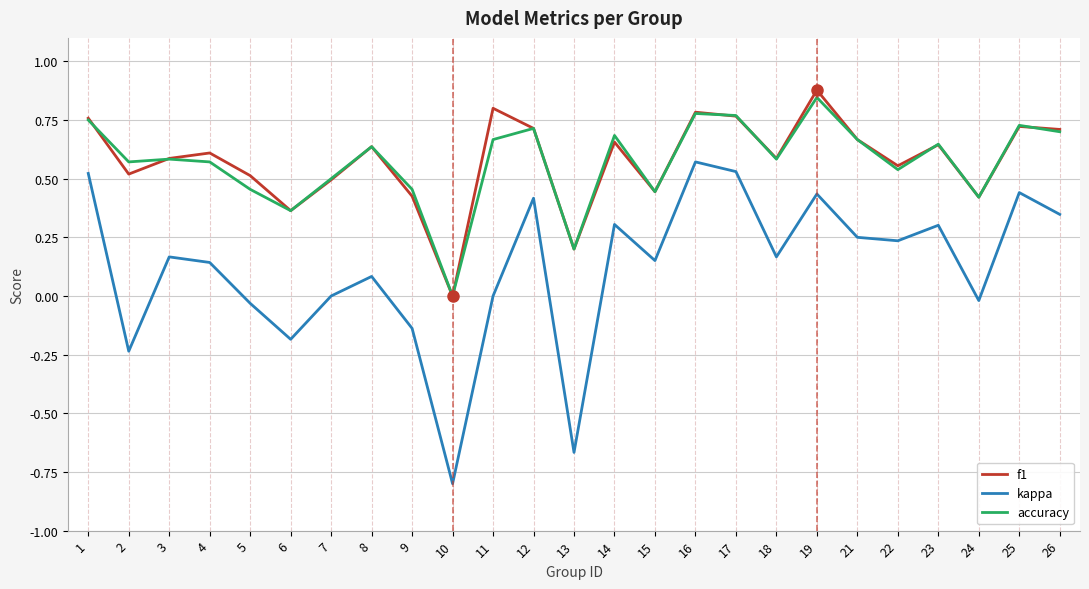

True or false: kappa and f1 cross at least once.

False